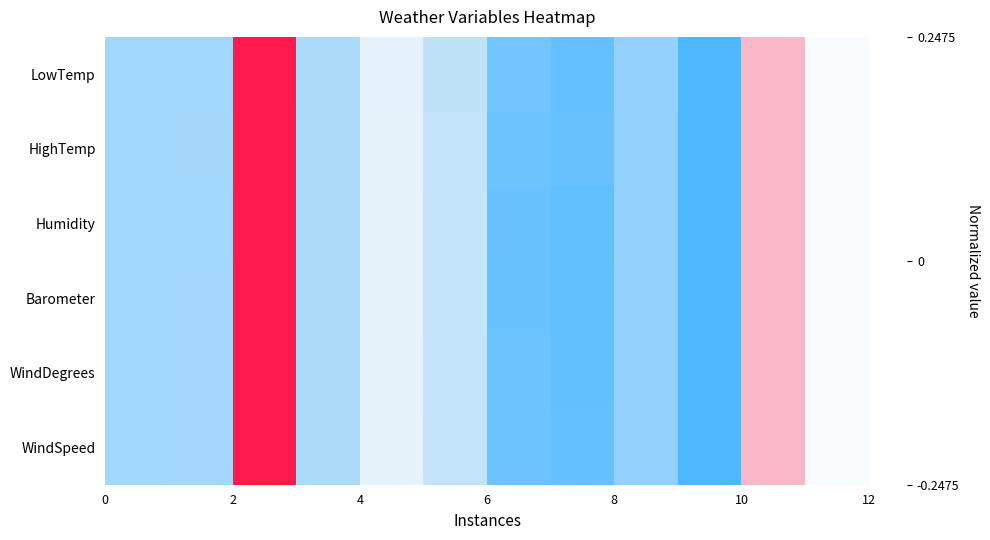

Reading left to right, what are all the values shown in this chart?

LowTemp: -0.1	-0.1	0.2	-0.1	-0.0	-0.1	-0.2	-0.2	-0.2	-0.2	0.1	-0.0
HighTemp: -0.1	-0.1	0.2	-0.1	-0.0	-0.1	-0.2	-0.2	-0.2	-0.2	0.1	-0.0
Humidity: -0.1	-0.1	0.2	-0.1	-0.0	-0.1	-0.2	-0.2	-0.2	-0.2	0.1	-0.0
Barometer: -0.1	-0.1	0.2	-0.1	-0.0	-0.1	-0.2	-0.2	-0.2	-0.2	0.1	-0.0
WindDegrees: -0.1	-0.1	0.2	-0.1	-0.0	-0.1	-0.2	-0.2	-0.2	-0.2	0.1	-0.0
WindSpeed: -0.1	-0.1	0.2	-0.1	-0.0	-0.1	-0.2	-0.2	-0.2	-0.2	0.1	-0.0